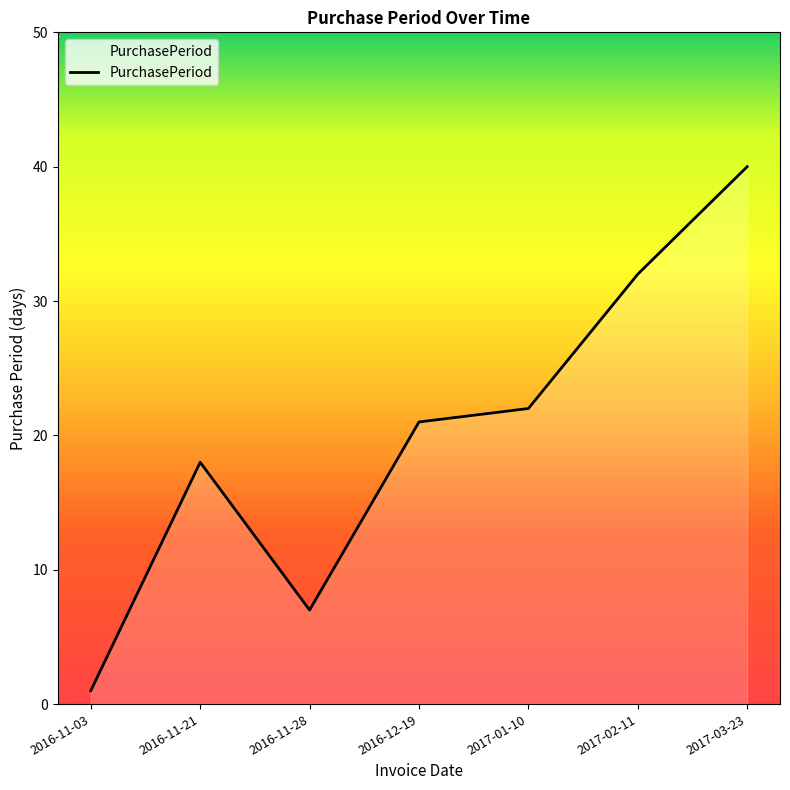

Where is the data nearest to the value 20?

2016-12-19